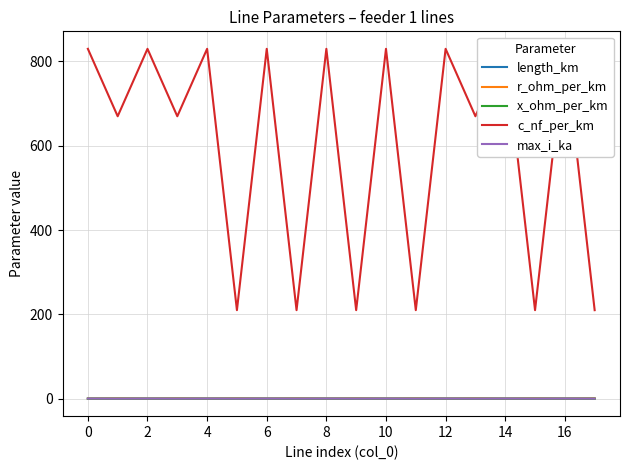

True or false: x_ohm_per_km and max_i_ka cross at least once.

False